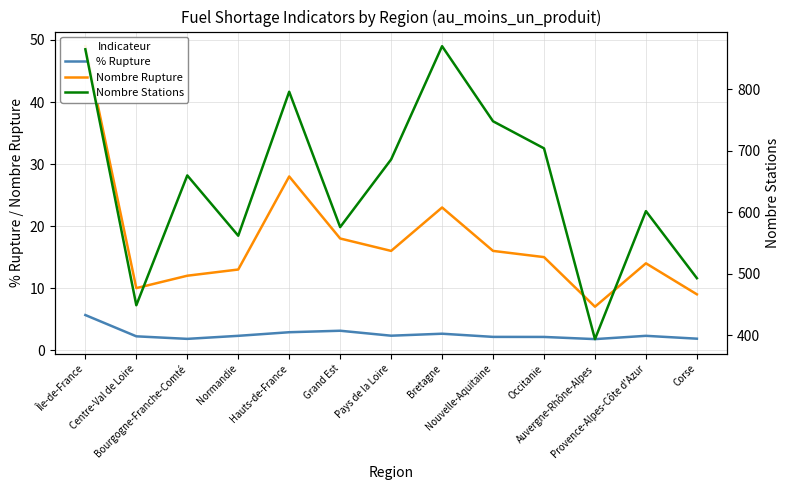

Reading left to right, list all the values displayed in this chart.

% Rupture: Île-de-France=5.7	Centre-Val de Loire=2.2	Bourgogne-Franche-Comté=1.8	Normandie=2.3	Hauts-de-France=2.9	Grand Est=3.1	Pays de la Loire=2.3	Bretagne=2.6	Nouvelle-Aquitaine=2.1	Occitanie=2.1	Auvergne-Rhône-Alpes=1.8	Provence-Alpes-Côte d'Azur=2.3	Corse=1.9
Nombre Rupture: Île-de-France=49.0	Centre-Val de Loire=10.0	Bourgogne-Franche-Comté=12.0	Normandie=13.0	Hauts-de-France=28.0	Grand Est=18.0	Pays de la Loire=16.0	Bretagne=23.0	Nouvelle-Aquitaine=16.0	Occitanie=15.0	Auvergne-Rhône-Alpes=7.0	Provence-Alpes-Côte d'Azur=14.0	Corse=9.0
Nombre Stations: Île-de-France=865.0	Centre-Val de Loire=449.0	Bourgogne-Franche-Comté=660.0	Normandie=562.0	Hauts-de-France=796.0	Grand Est=576.0	Pays de la Loire=686.0	Bretagne=870.0	Nouvelle-Aquitaine=748.0	Occitanie=704.0	Auvergne-Rhône-Alpes=394.0	Provence-Alpes-Côte d'Azur=602.0	Corse=493.0